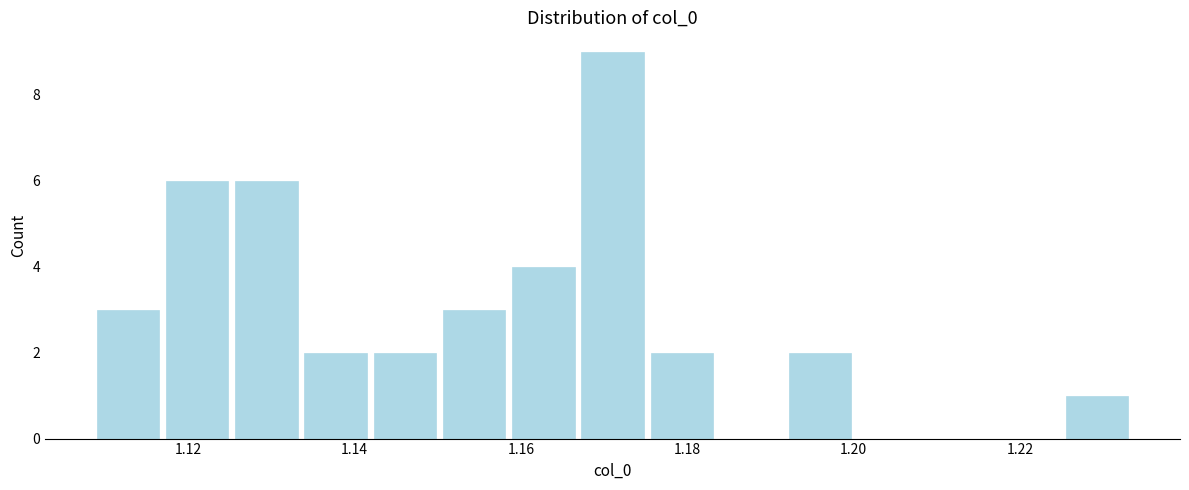

Reading left to right, transcribe this chart: for each bar, give the range it covers on the x-axis and its height. Neither the bar edges nor the heights are printed on the chart, so give them approximately, as read against the axes.

1.108 to 1.116: 3
1.116 to 1.126: 6
1.126 to 1.134: 6
1.134 to 1.142: 2
1.142 to 1.150: 2
1.150 to 1.158: 3
1.158 to 1.166: 4
1.166 to 1.176: 9
1.176 to 1.184: 2
1.184 to 1.192: 0
1.192 to 1.200: 2
1.200 to 1.208: 0
1.208 to 1.216: 0
1.216 to 1.226: 0
1.226 to 1.234: 1